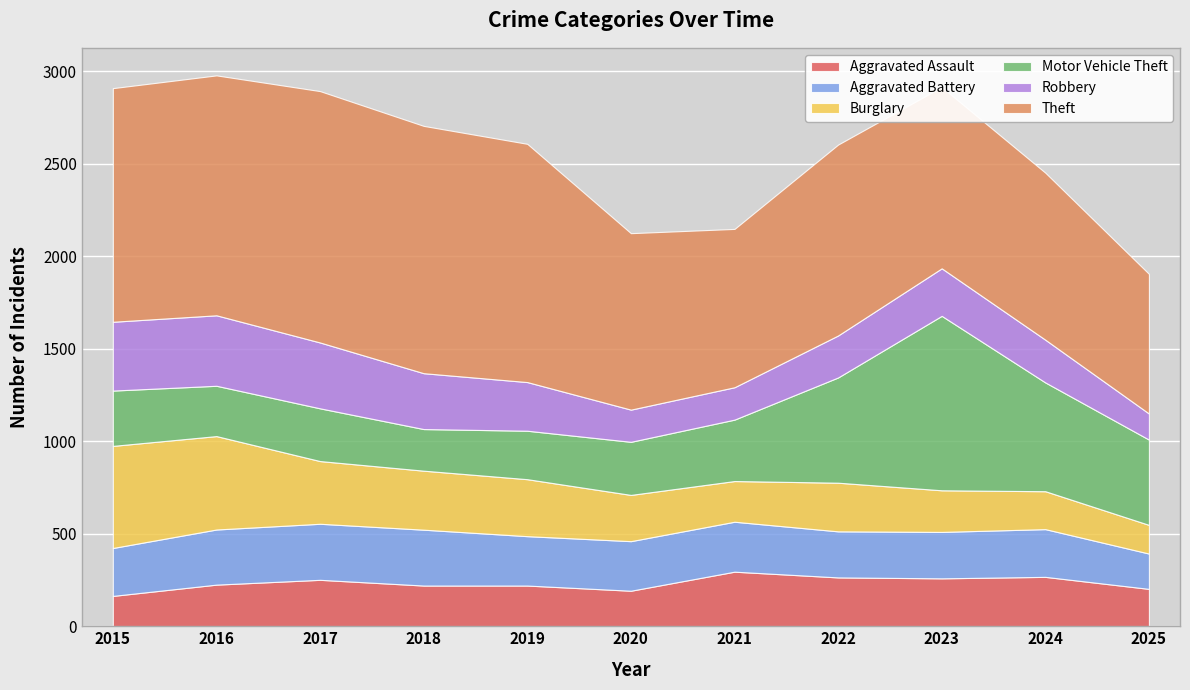

True or false: Burglary has more than 1 points higher than both neighbors.

False